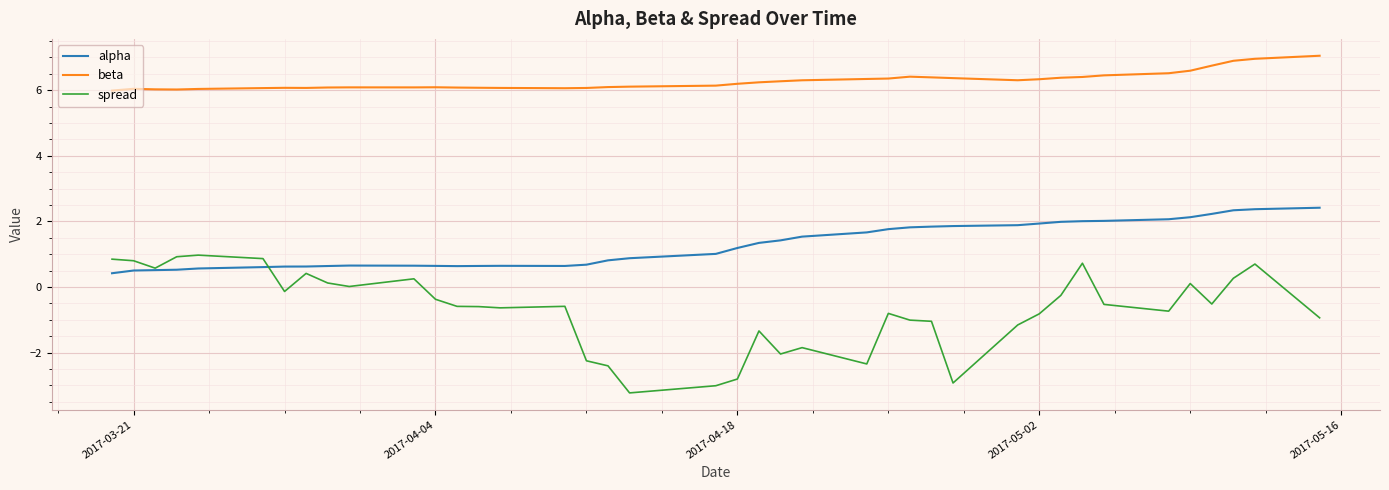

True or false: beta and spread cross at least once.

False